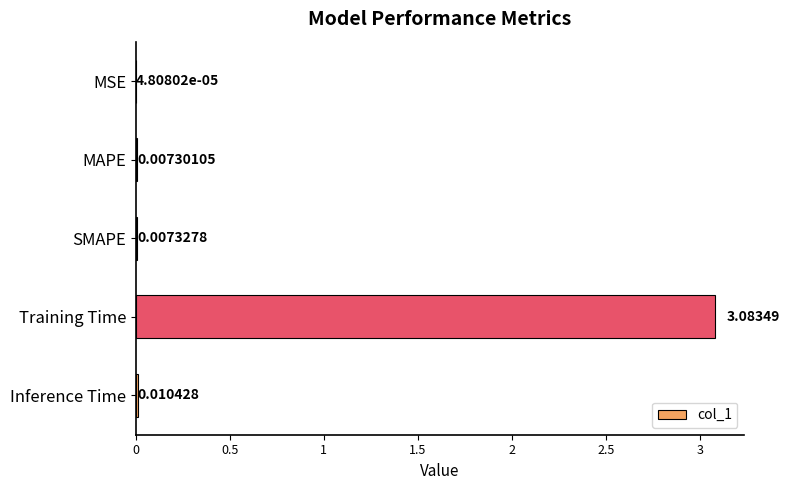

Between SMAPE and MSE, which is larger?

SMAPE